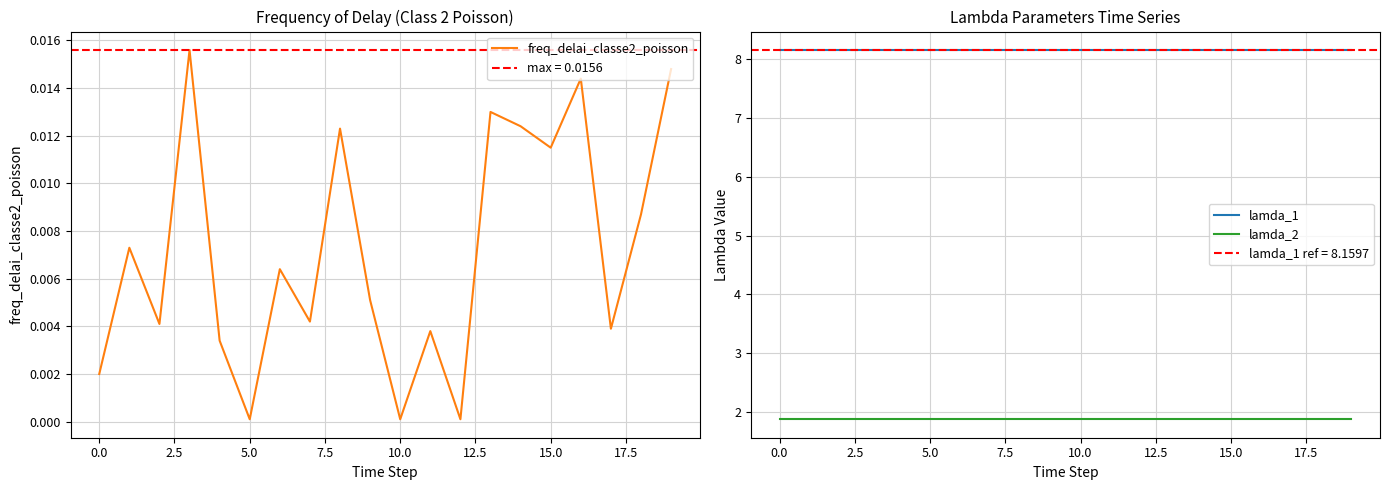

What are all the series names shown in the legend?

freq_delai_classe2_poisson, lamda_1, lamda_2